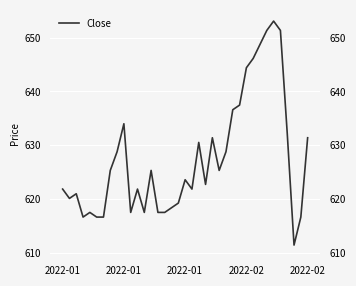

Reading right to left, transcribe all the data shown in this chart.

631.4	616.6	611.4	632.2	651.3	653.1	651.3	648.7	646.1	644.4	637.5	636.6	628.8	625.3	631.4	622.7	630.5	621.8	623.6	619.2	618.3	617.5	617.5	625.3	617.5	621.8	617.5	634.0	628.8	625.3	616.6	616.6	617.5	616.6	621.0	620.1	621.8